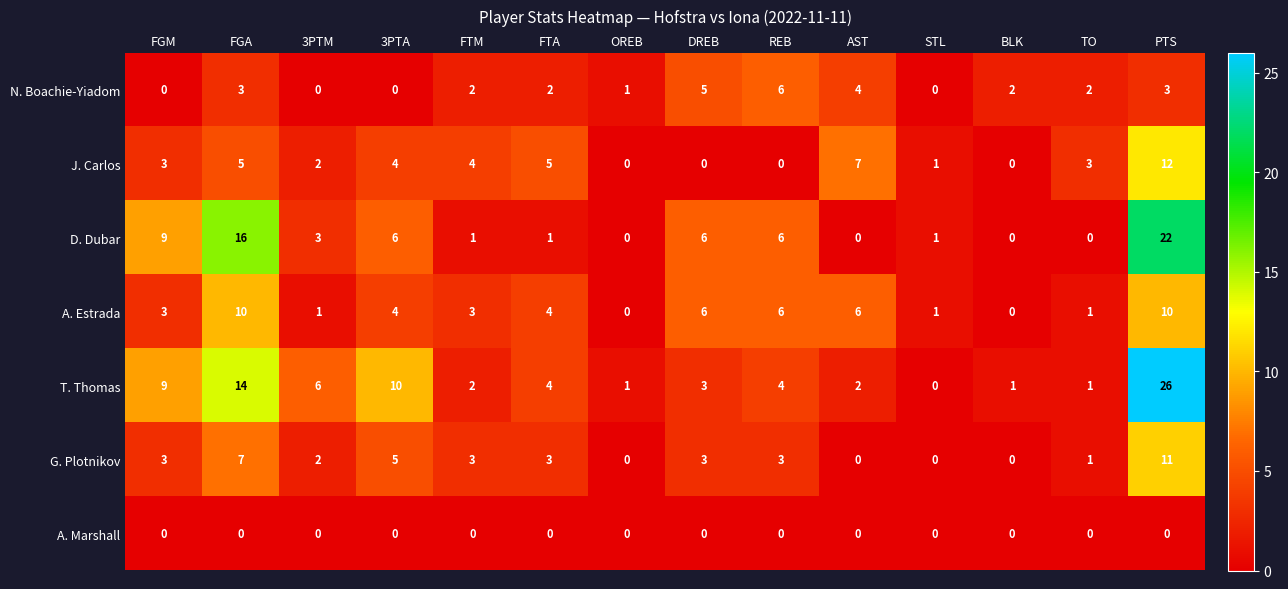

Between FTA and PTS, which series saw the biggest shift?

T. Thomas